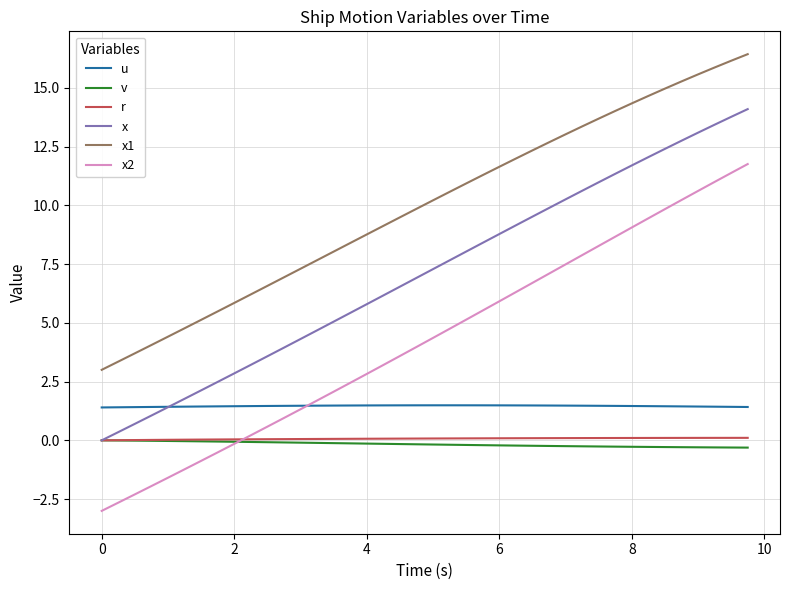

Which series has the widest spread of values?

x2